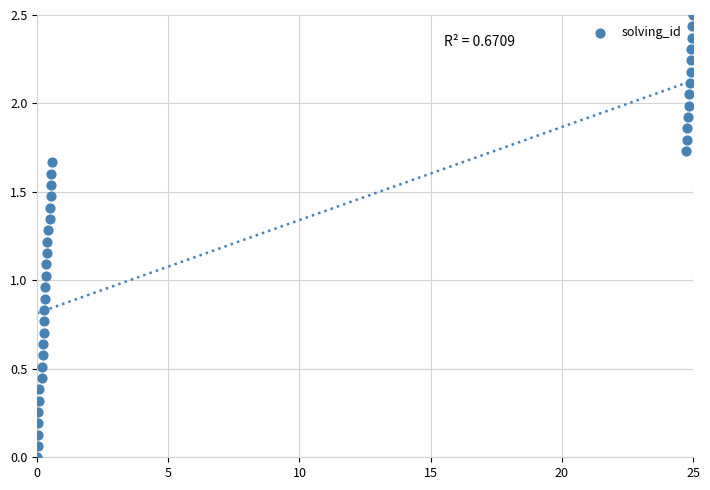

What is the range of X values (max minus min)?

25.0